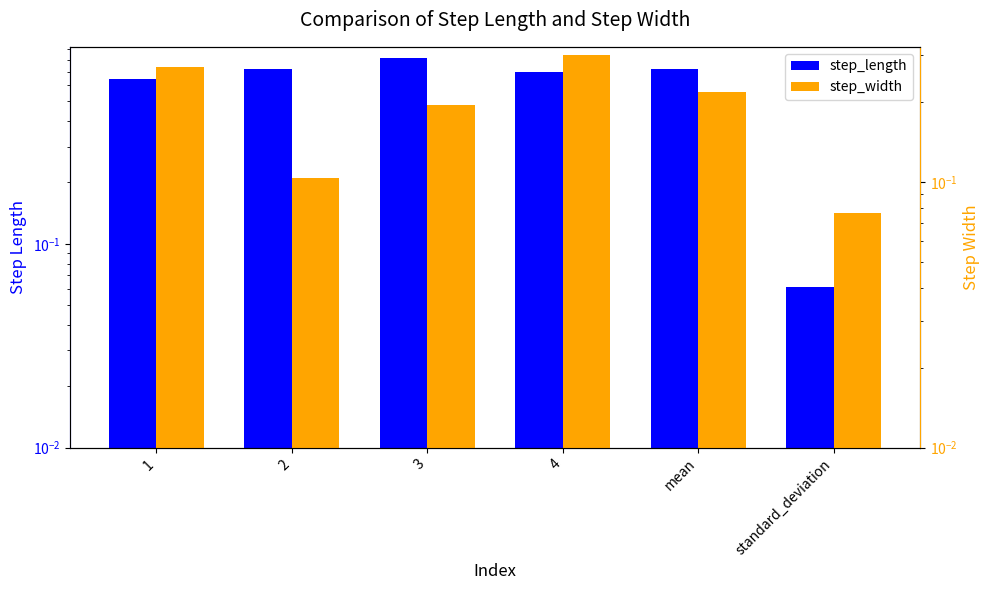

Are the bars grouped side by side (vs. stacked)?

Yes